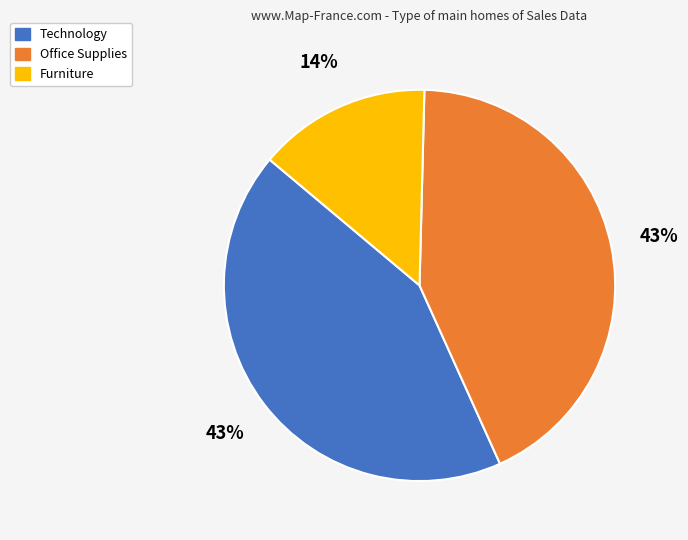

To the nearest percent, what percentage of the pie is Furniture?

14%